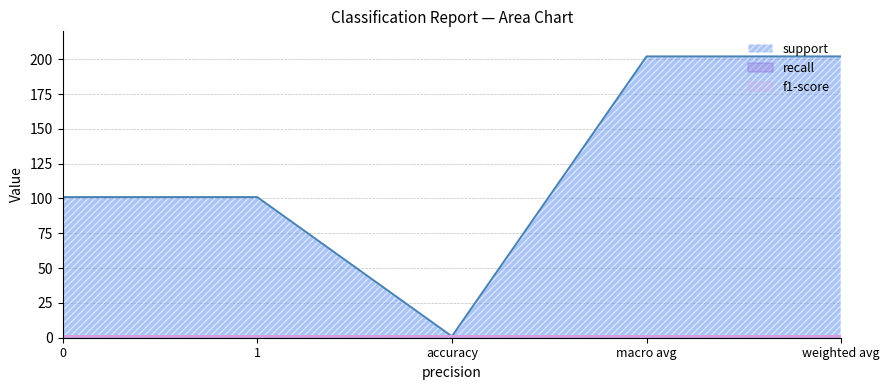

What is the label of the 2nd point from the right?

macro avg